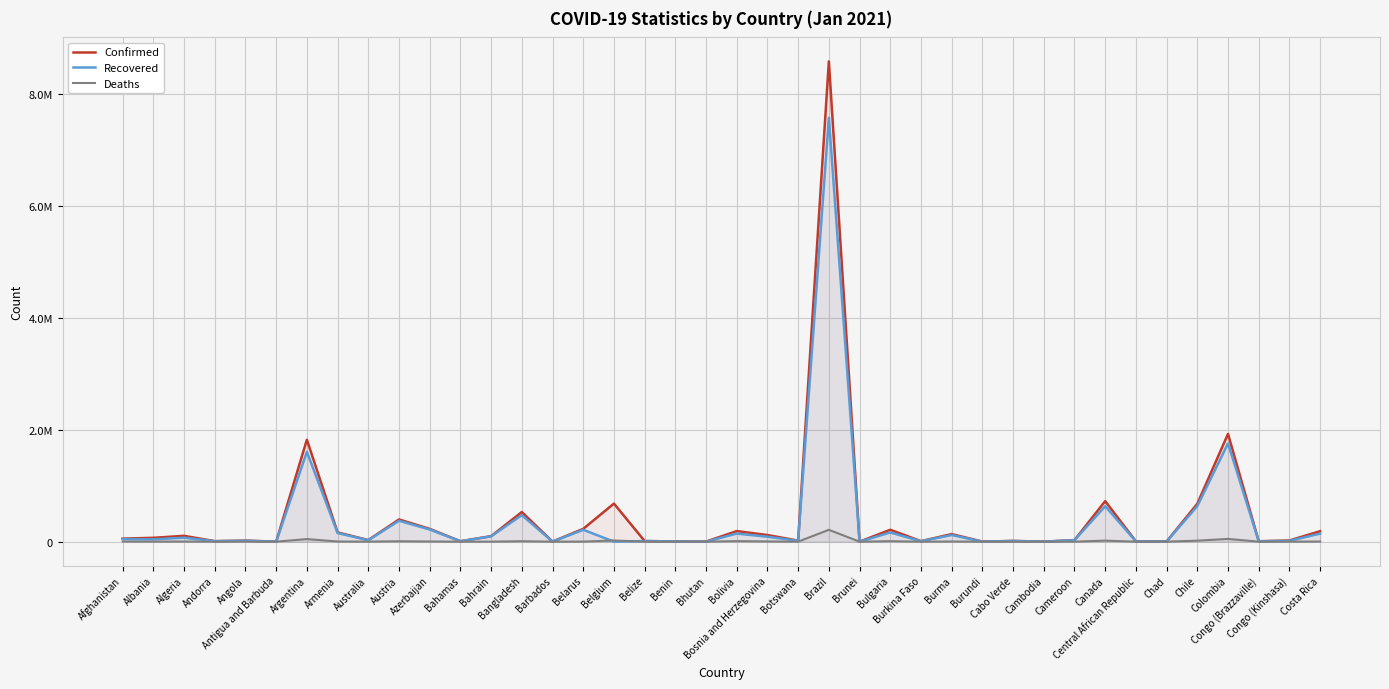

Where is the first local maximum for Confirmed?

Algeria